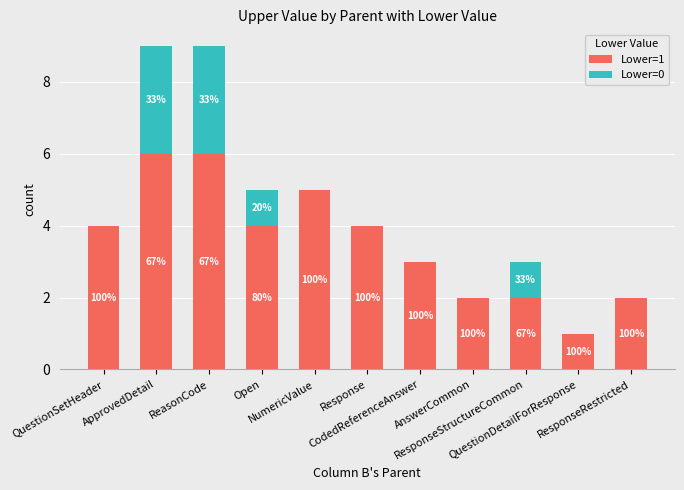

What are all the series names shown in the legend?

Lower=1, Lower=0